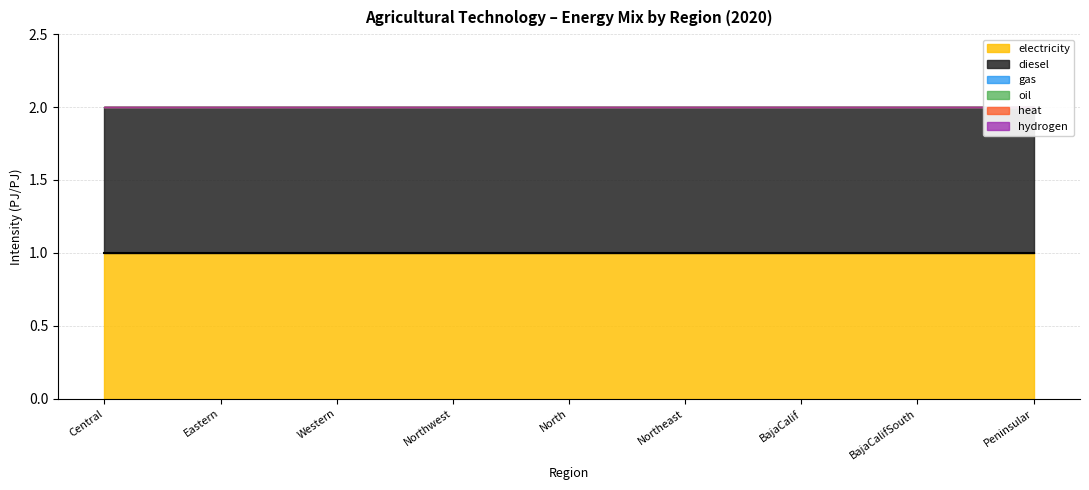

True or false: gas has a value of 0 at Western.

True